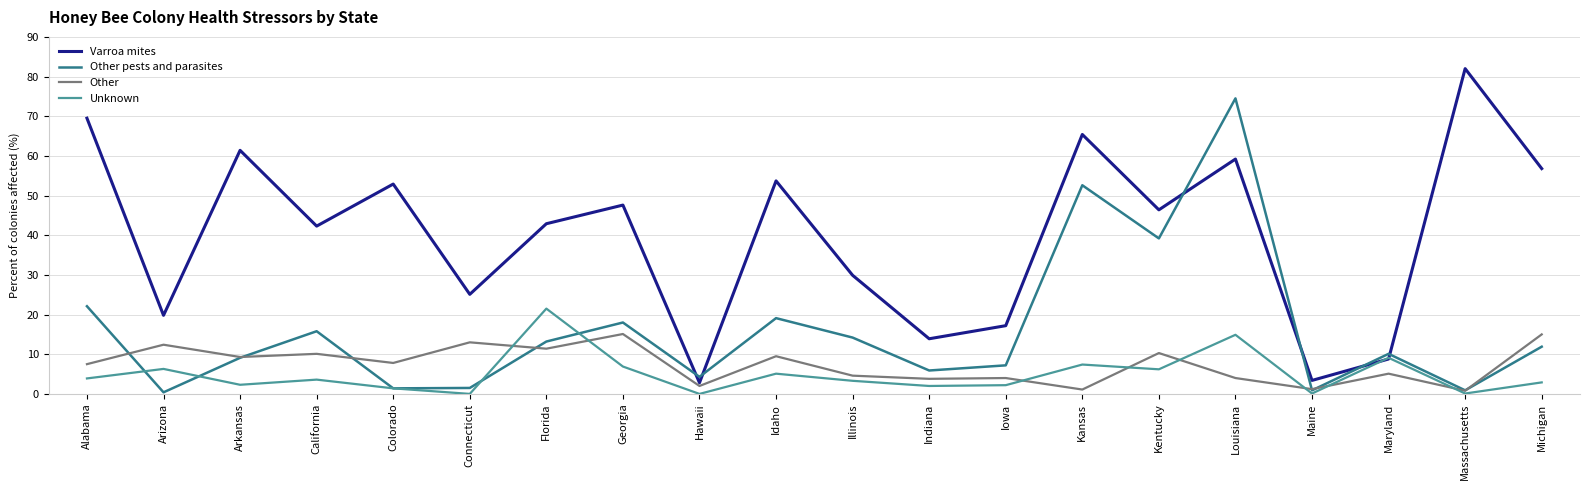

List the series in order of their peak value, lowest first.

Other, Unknown, Other pests and parasites, Varroa mites